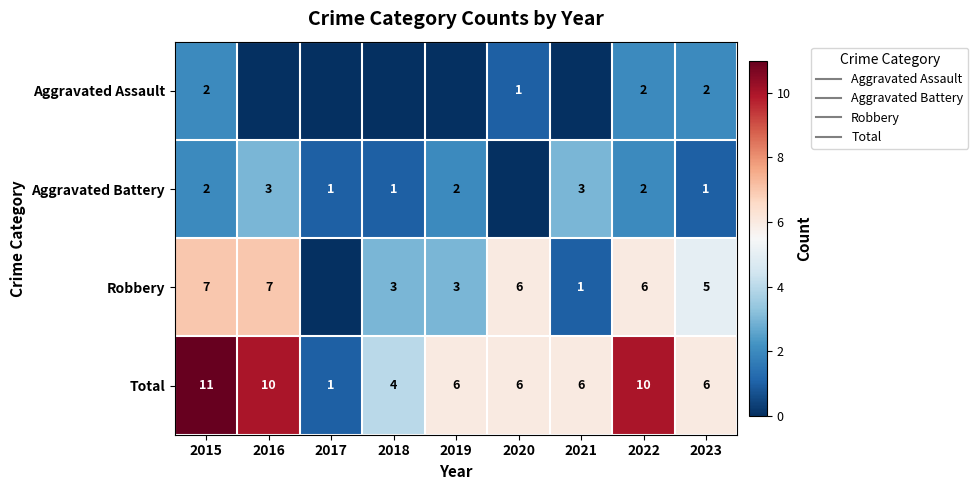

How many data points in Aggravated Assault are above 0?

4